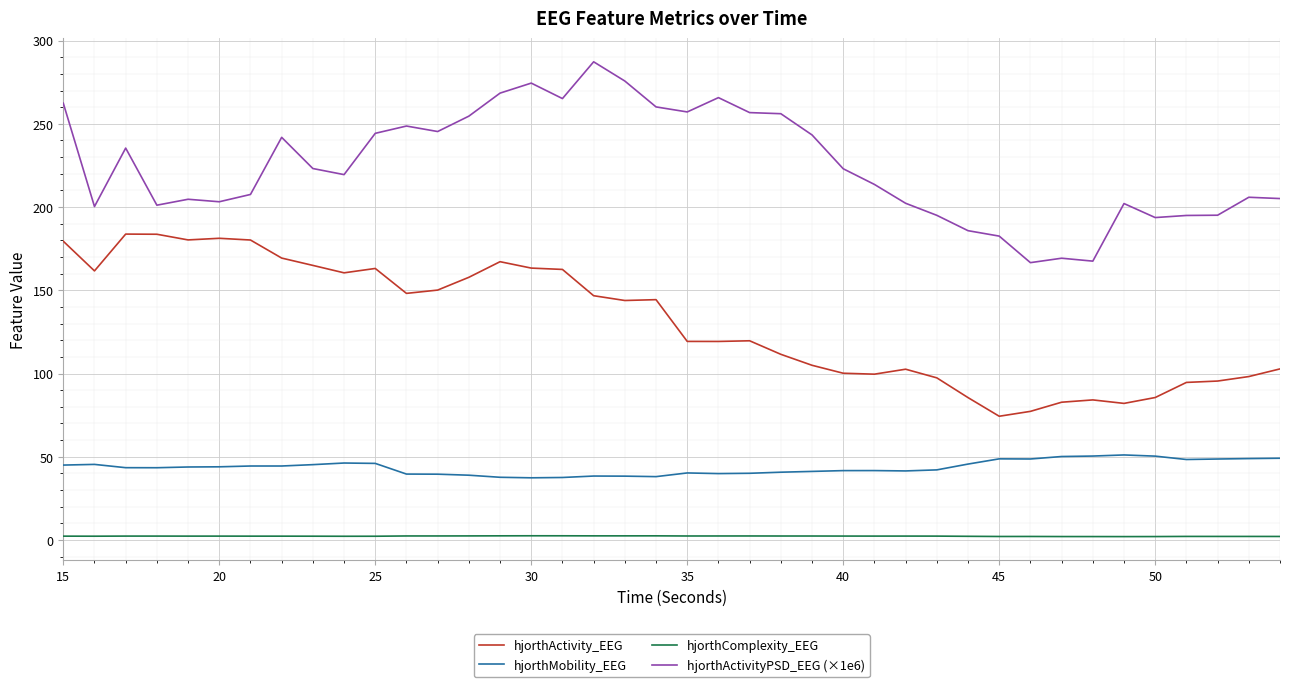

Rank the series by their maximum value, from highest to lowest.

hjorthActivityPSD_EEG (×1e6), hjorthActivity_EEG, hjorthMobility_EEG, hjorthComplexity_EEG